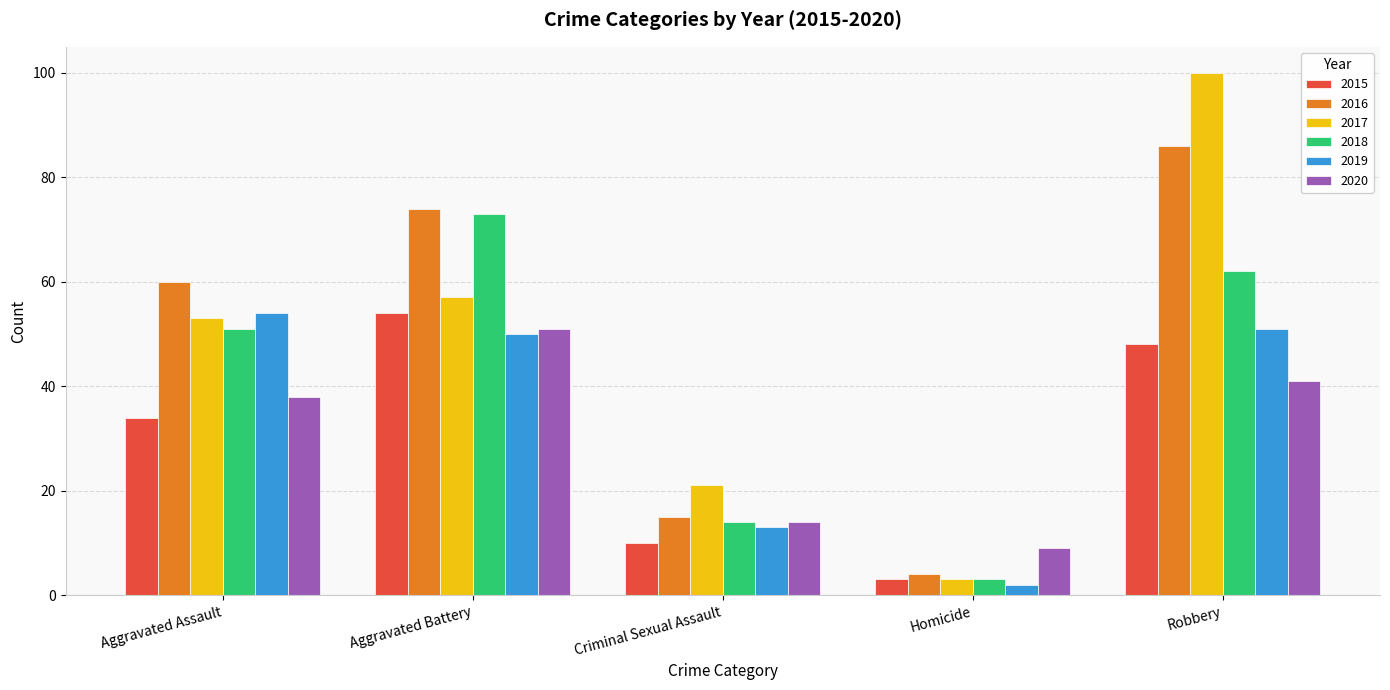

How many bars are there in each group?

6